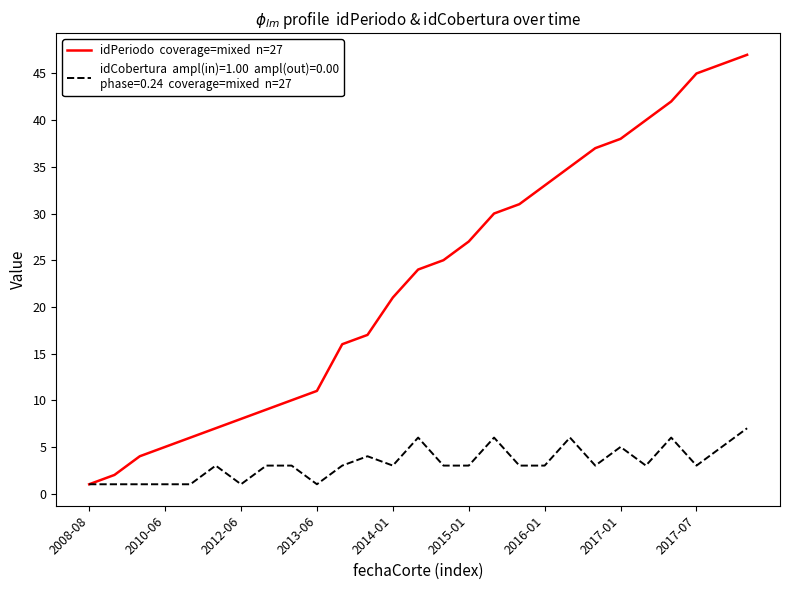

What is the maximum value shown in the chart?

47